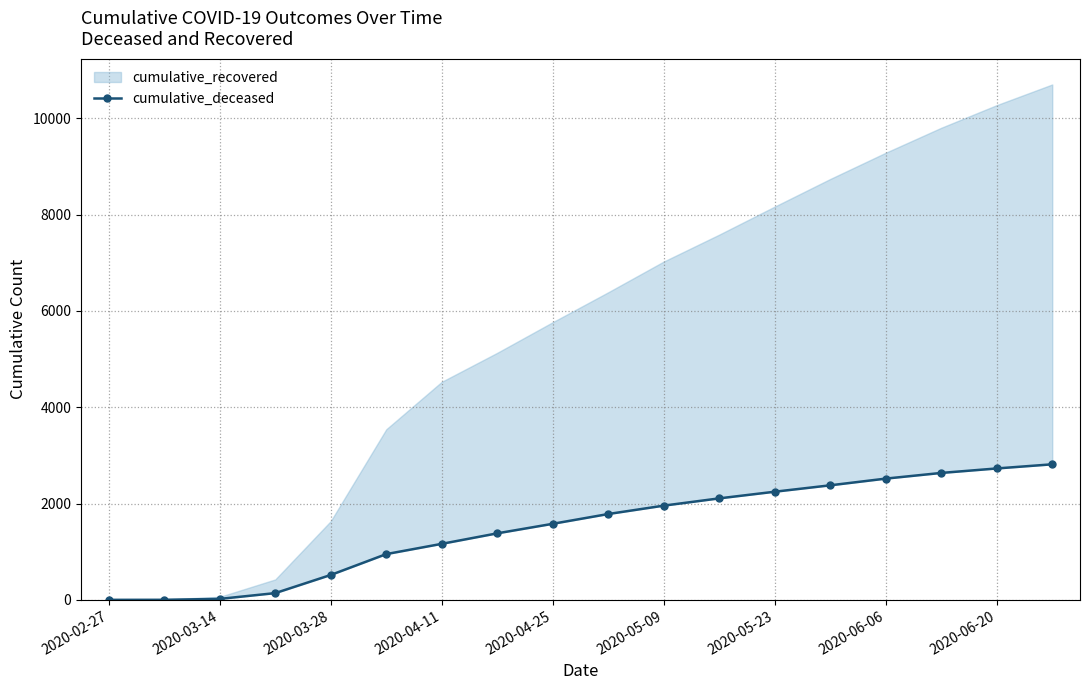

Does the chart have visible grid lines?

Yes